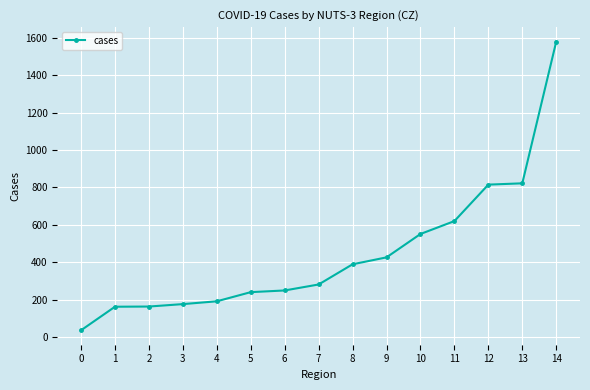

Approximately how many times larger is the value at 10 compared to 8?

1.4